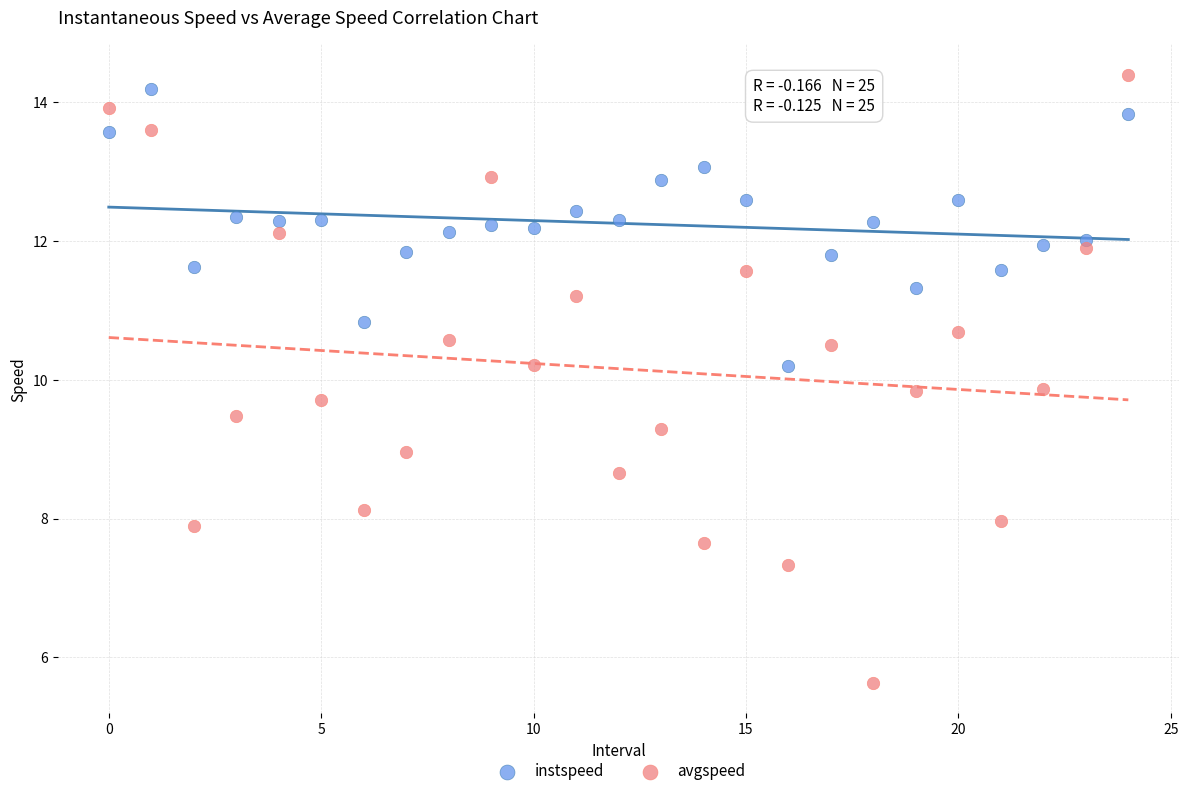

Which series has the largest Y range (max minus min)?

avgspeed